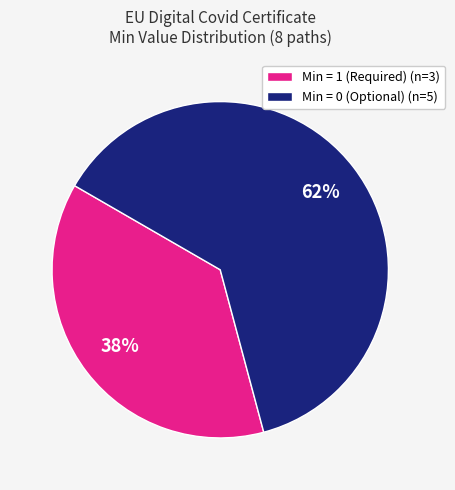

Approximately how many times larger is the value at Min = 1 (Required) (n=3) compared to Min = 0 (Optional) (n=5)?

0.6